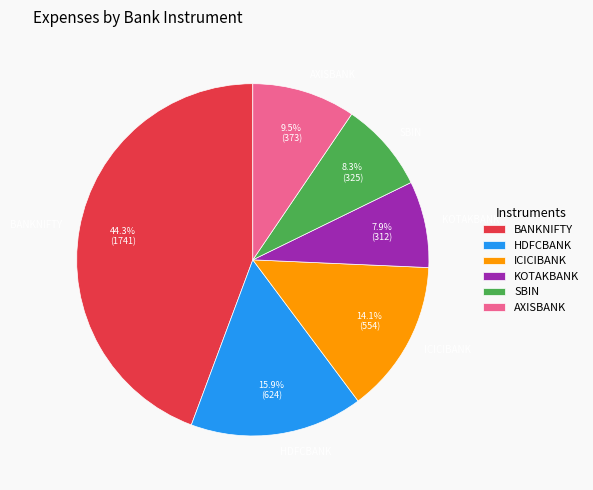

Is the sum of ICICIBANK and KOTAKBANK greater than half?

No